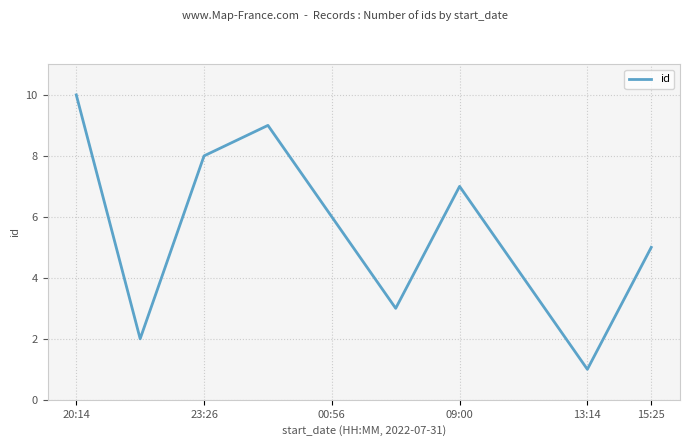

What is the smallest value displayed?

1